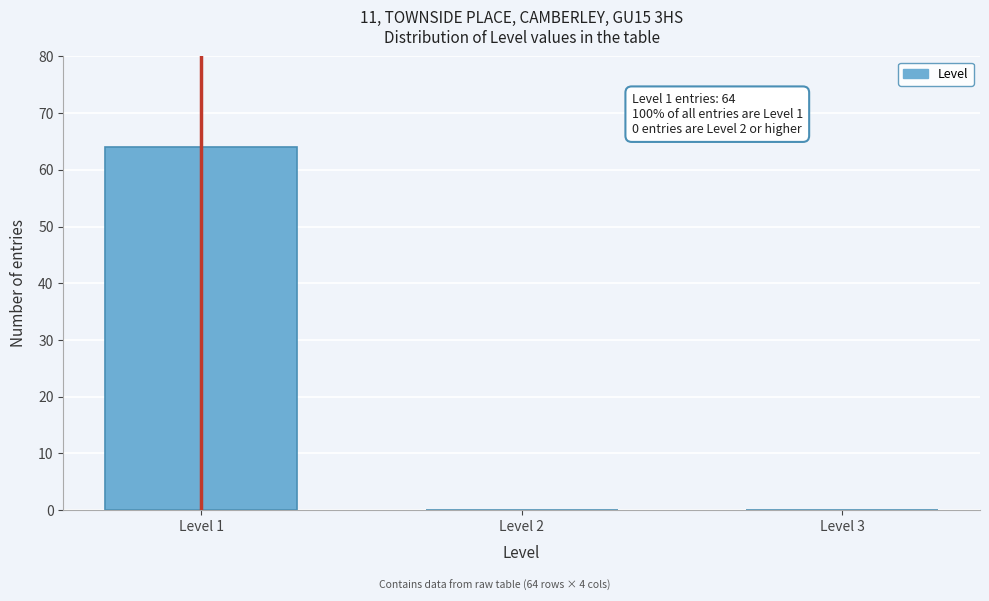

Reading right to left, what are all the values shown in this chart?

Level 3=0	Level 2=0	Level 1=64